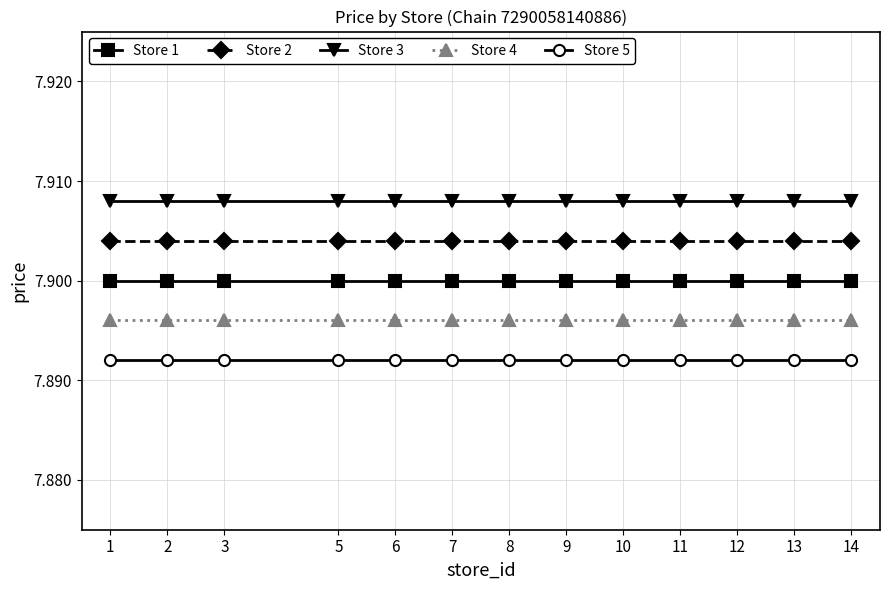

True or false: Store 4 has a value of 10.7 at 7.

False